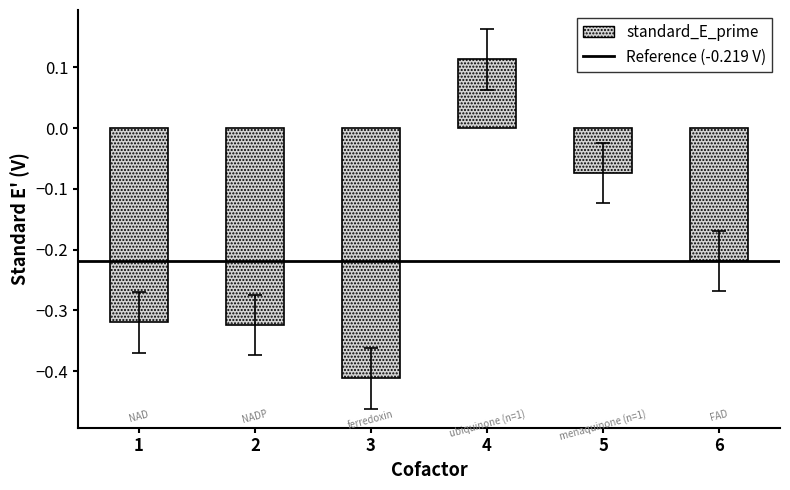

At which category does the chart reach its peak across all series?

4